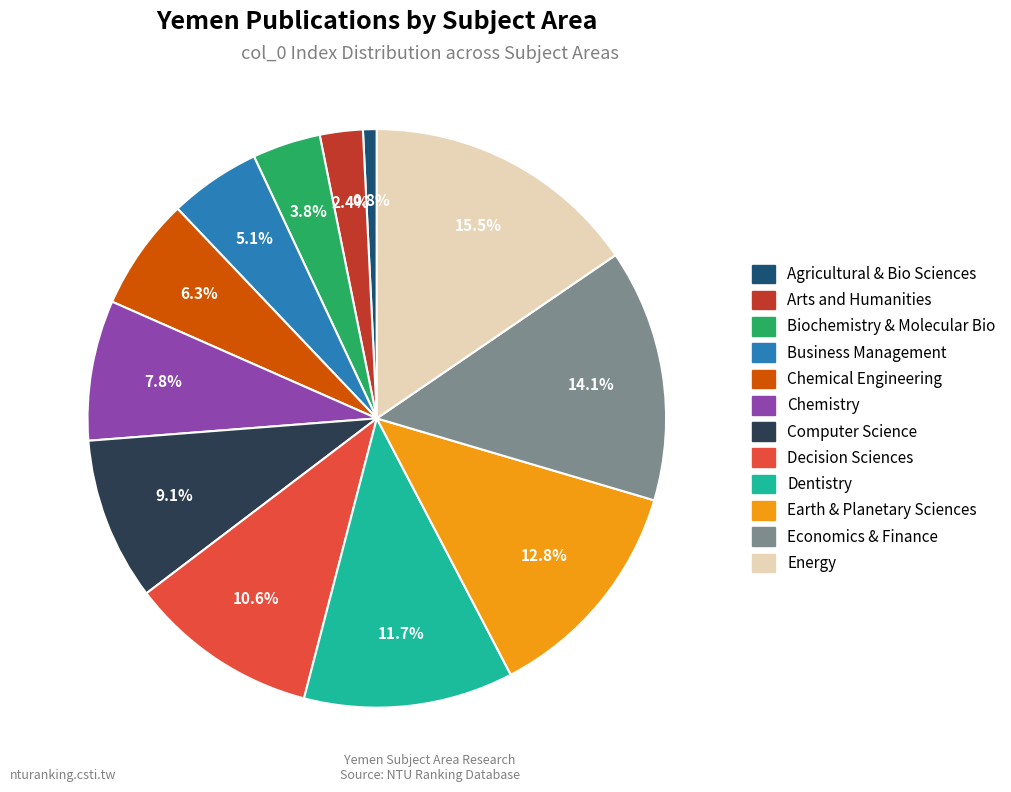

What is the smallest slice in the pie chart?

Agricultural & Bio Sciences